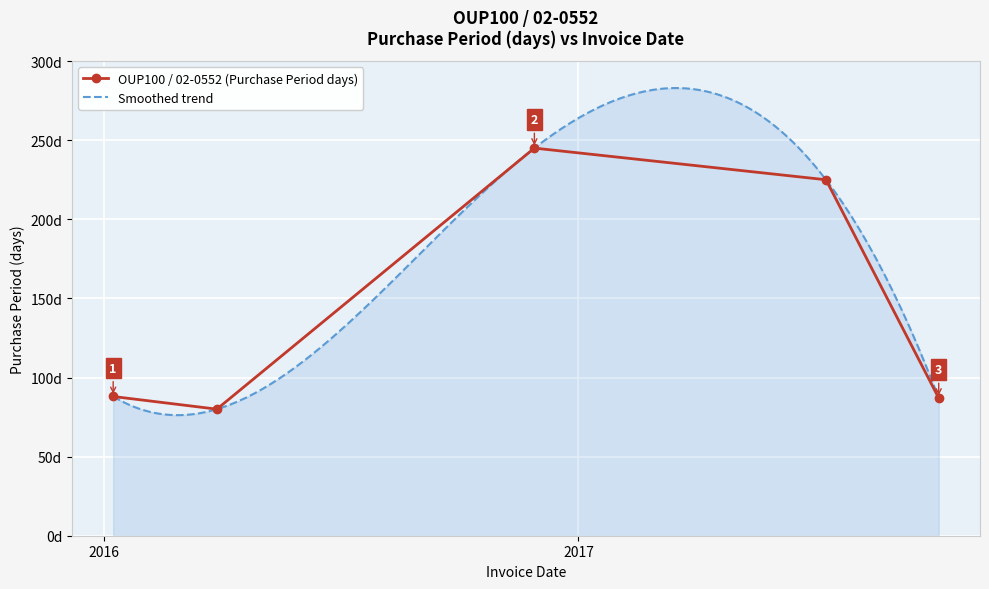

Reading right to left, extract all data points from this chart.

2017-10-06=87	2017-07-11=225	2016-11-28=245	2016-03-28=80	2016-01-08=88